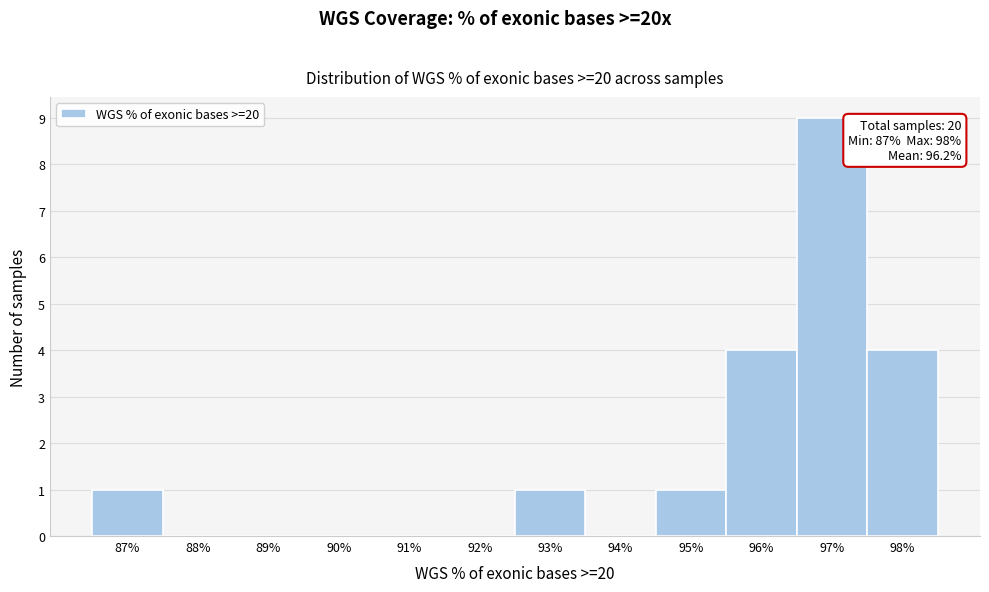

Which range on the x-axis has the tallest bar?

96.5 to 97.5